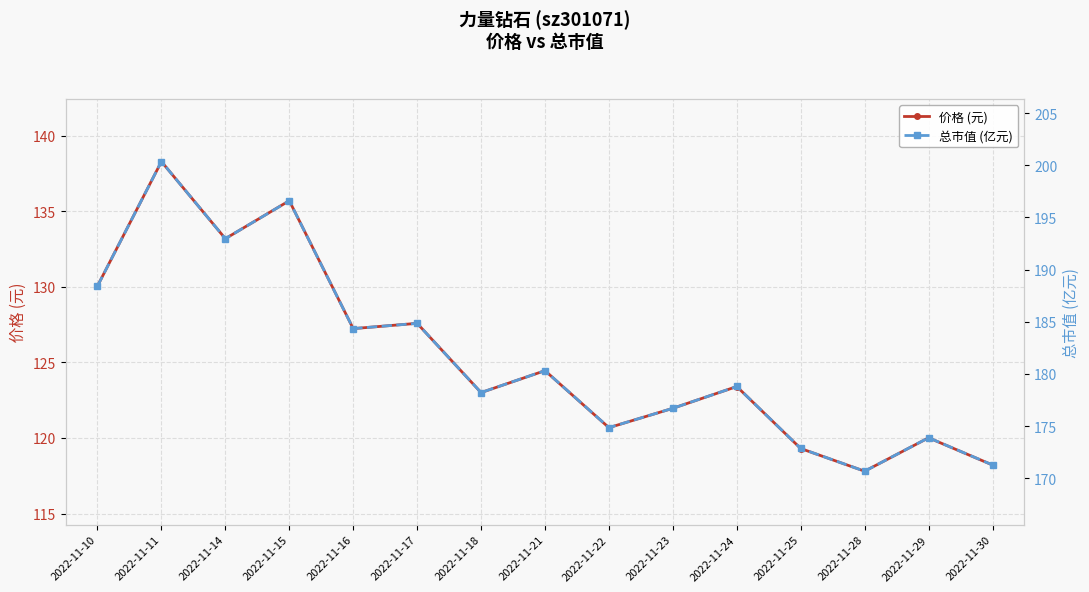

Rank the series by their maximum value, from lowest to highest.

价格 (元), 总市值 (亿元)